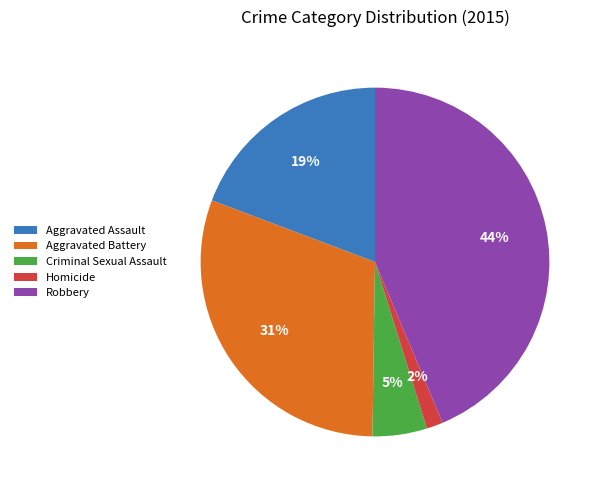

Does Aggravated Assault account for over 50% of the chart?

No